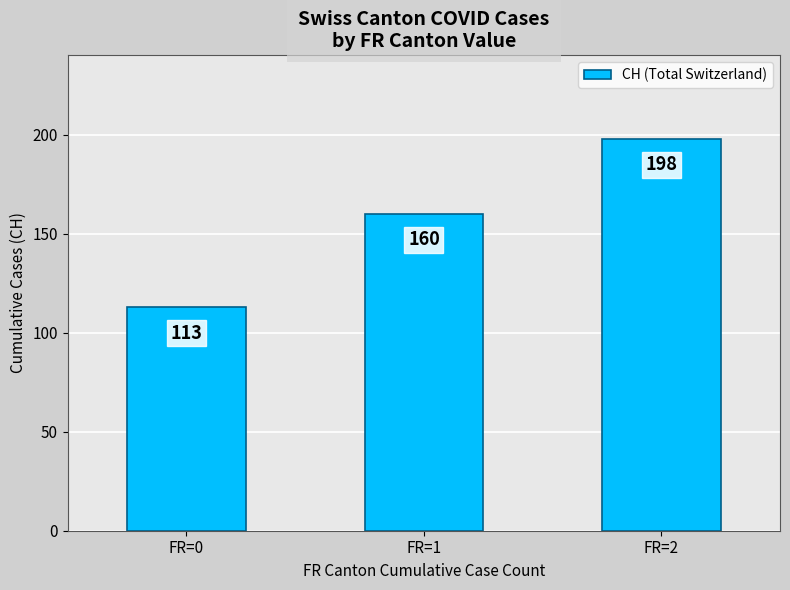

List the labels in order of value, smallest first.

FR=0, FR=1, FR=2